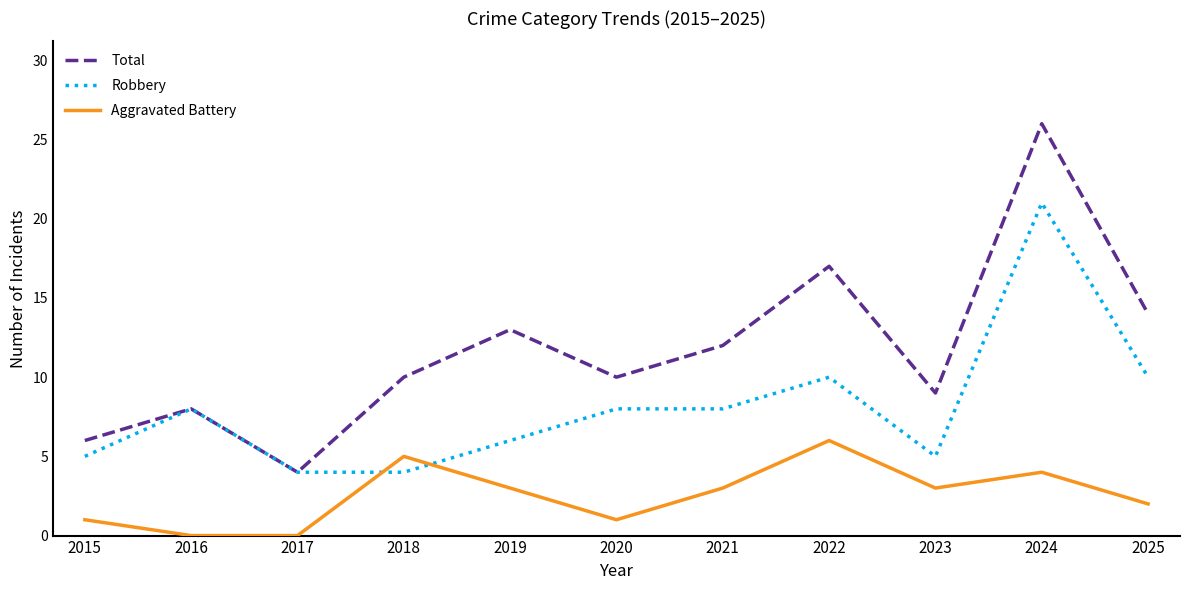

Reading left to right, transcribe all the data shown in this chart.

Total: 6	8	4	10	13	10	12	17	9	26	14
Robbery: 5	8	4	4	6	8	8	10	5	21	10
Aggravated Battery: 1	0	0	5	3	1	3	6	3	4	2